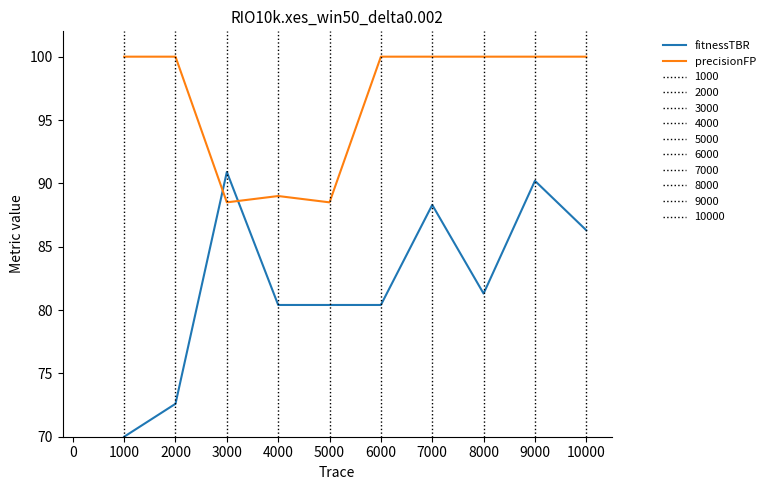

True or false: fitnessTBR has a value of 122.6 at 5000.

False